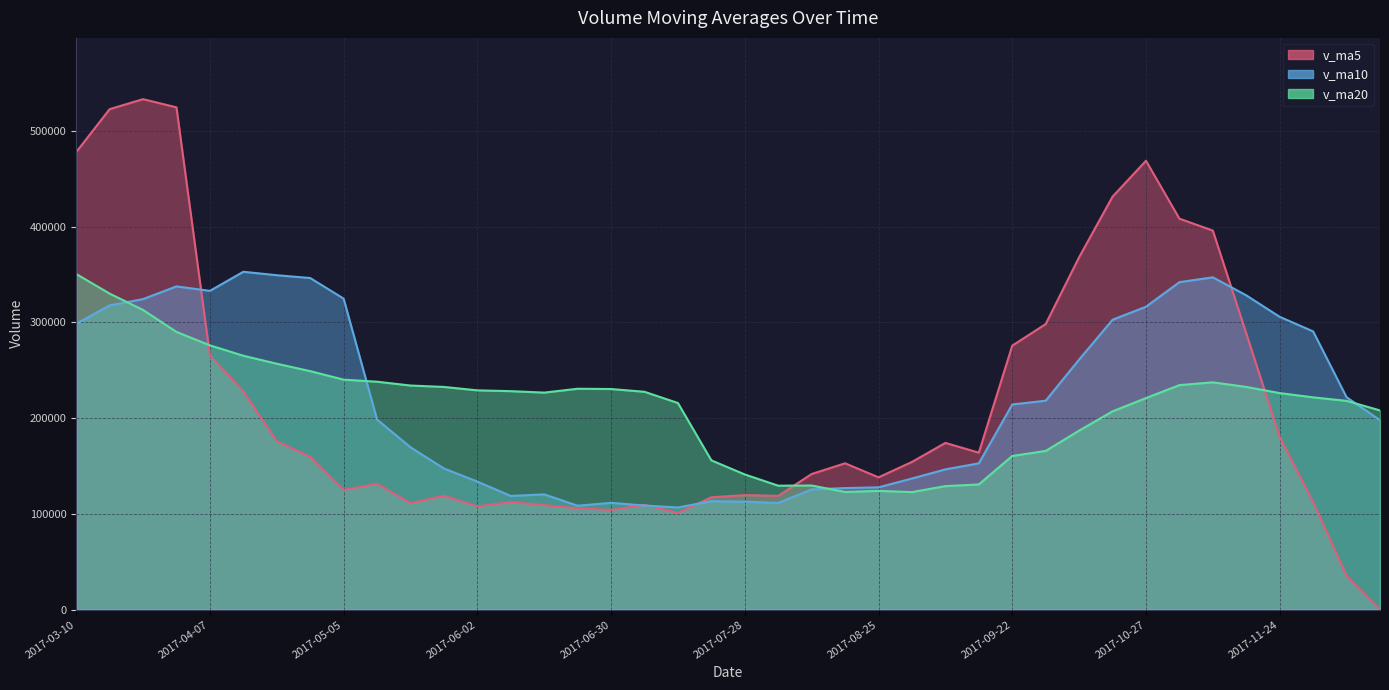

What is the difference between the v_ma20 values at 2017-05-19 and 2017-11-17?

1450.3